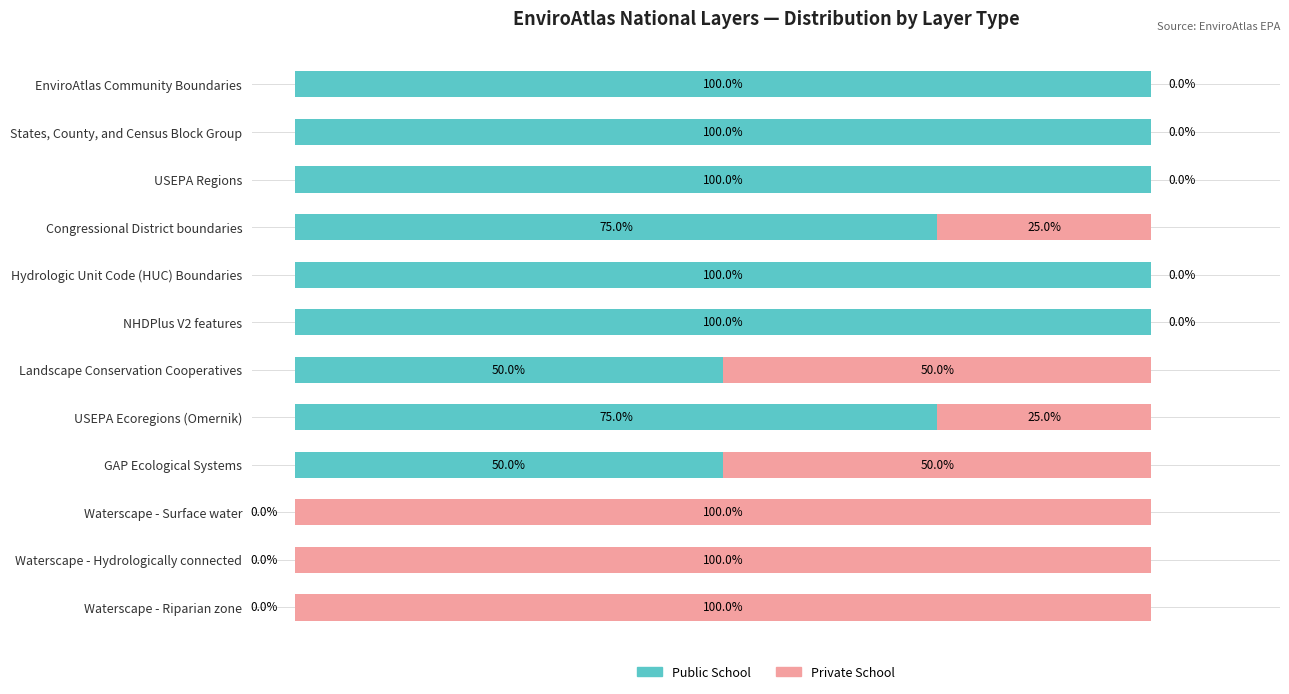

What are all the series names shown in the legend?

Public School, Private School